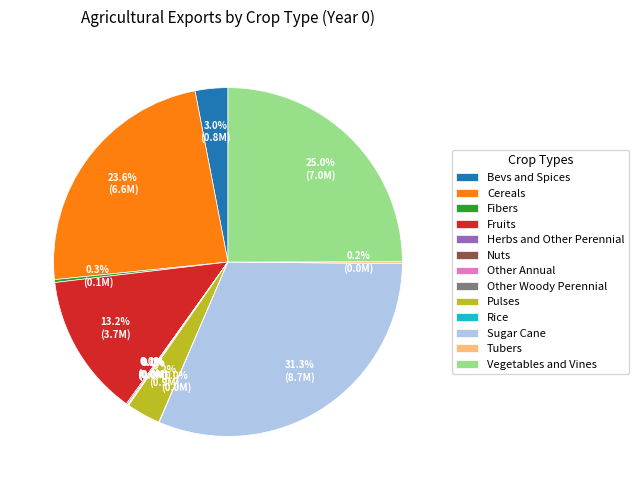

Approximately how many times larger is the value at Sugar Cane compared to Vegetables and Vines?

1.3